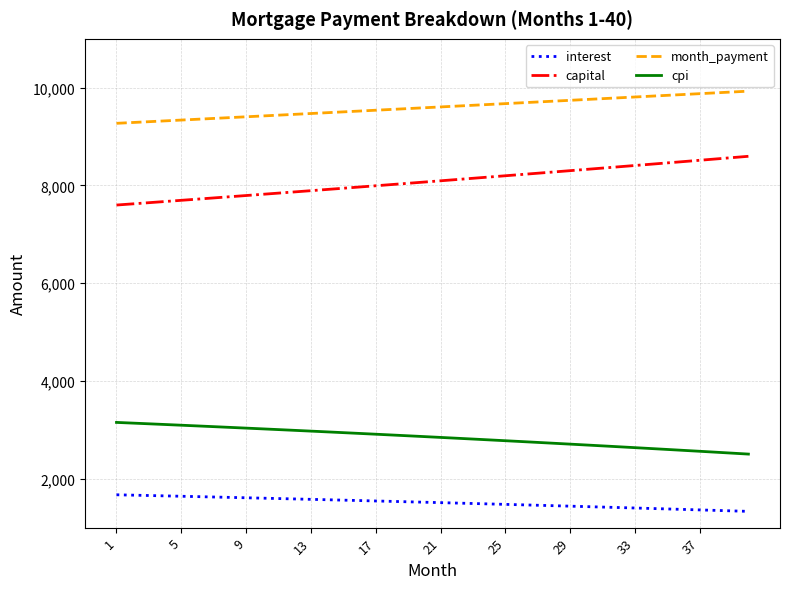

List the series in order of their peak value, lowest first.

interest, cpi, capital, month_payment